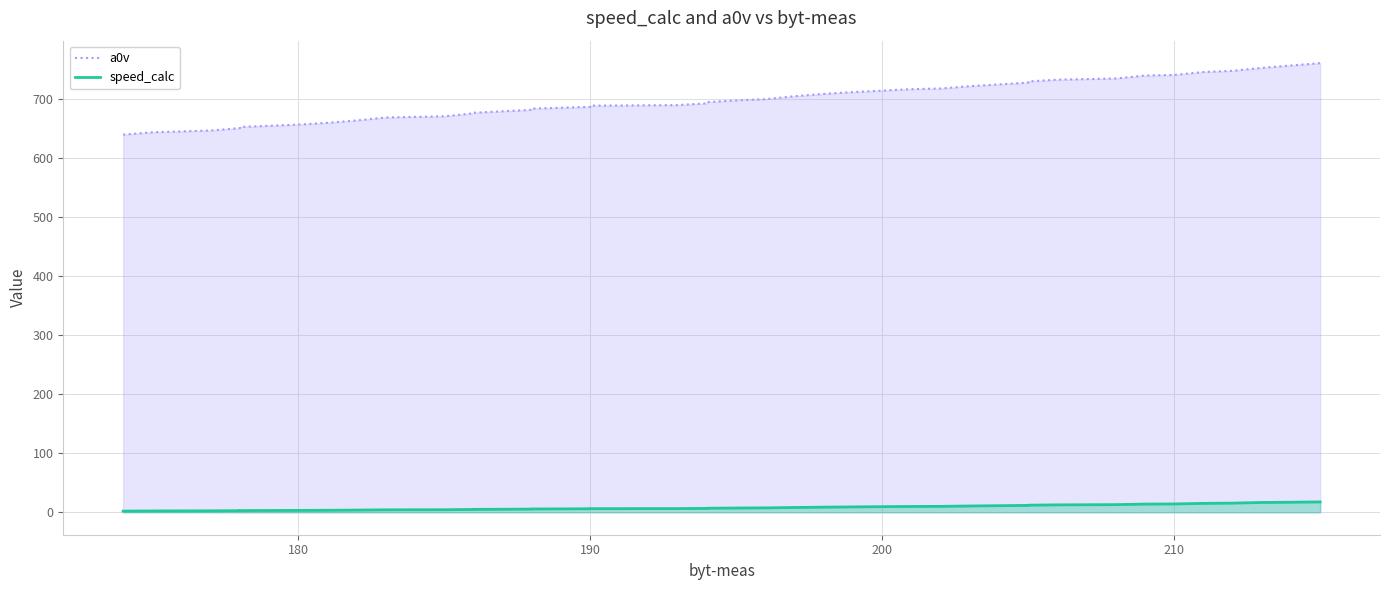

Does the chart display data point markers on the line(s)?

No